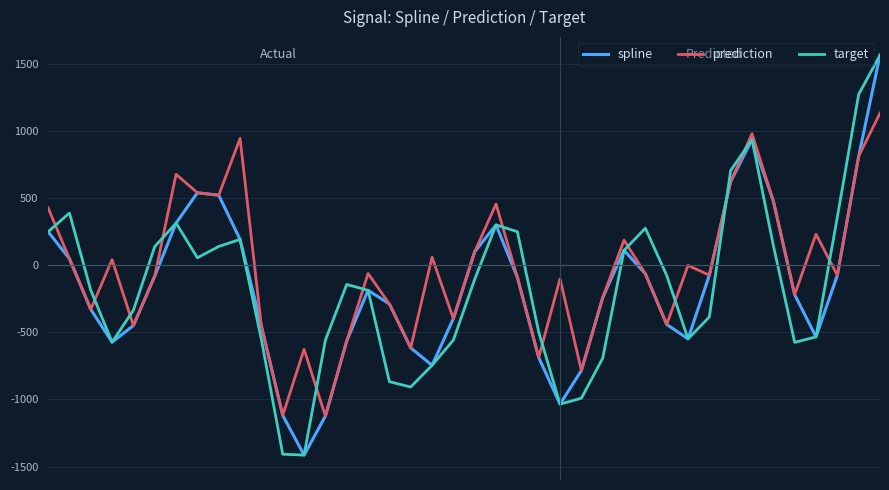

Which series has the largest total across all categories?

prediction